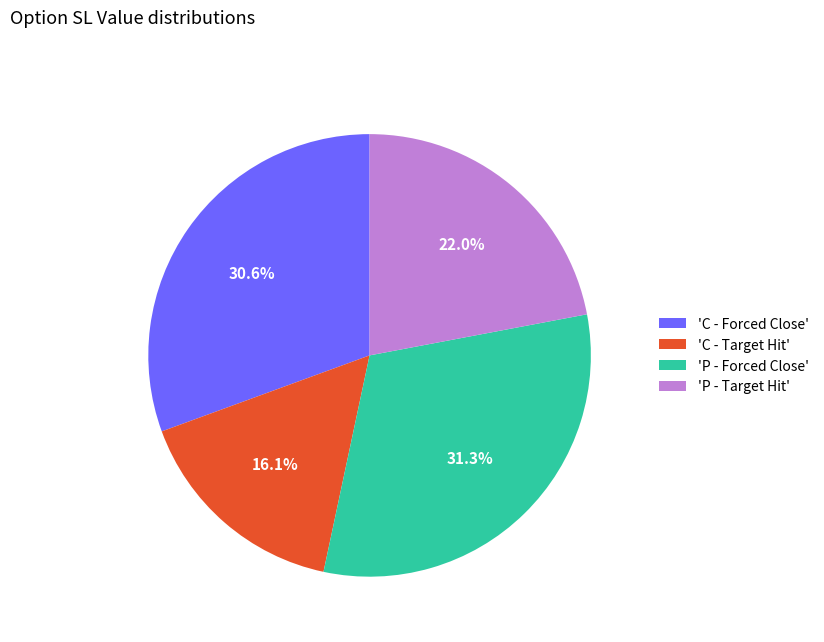

Between 'C - Target Hit' and 'P - Forced Close', which is larger?

'P - Forced Close'